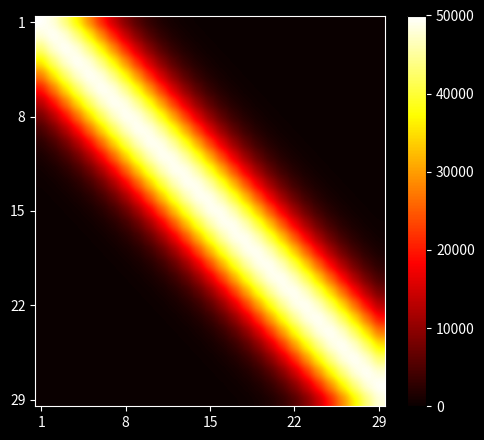

Which label corresponds to the smallest value in the chart?

1